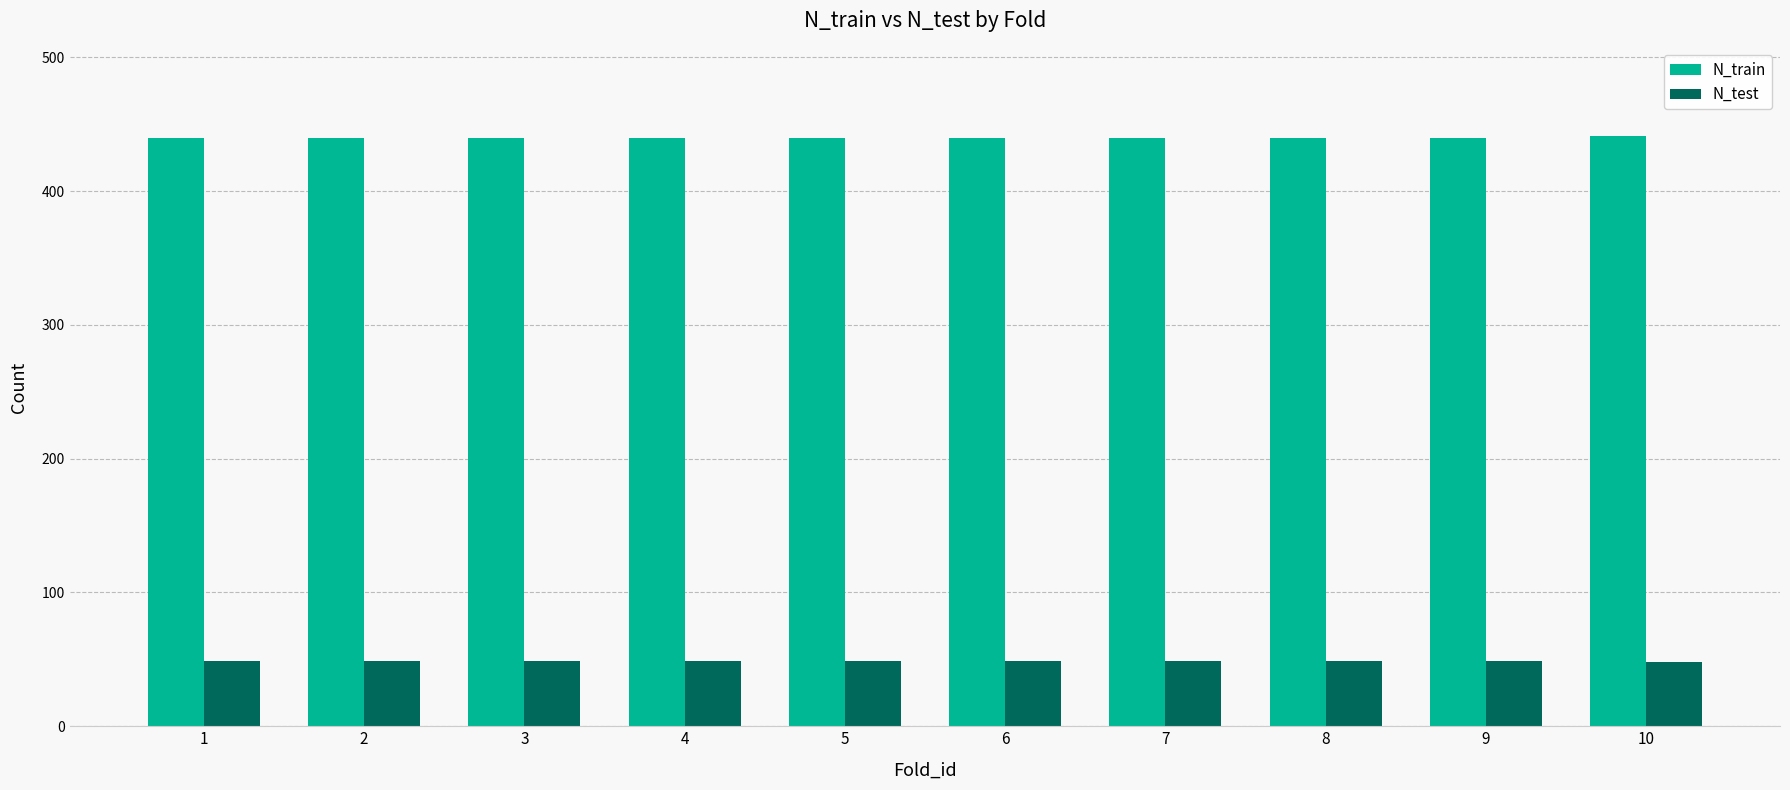

What is the value of the N_train bar at the 10th from the left?

441